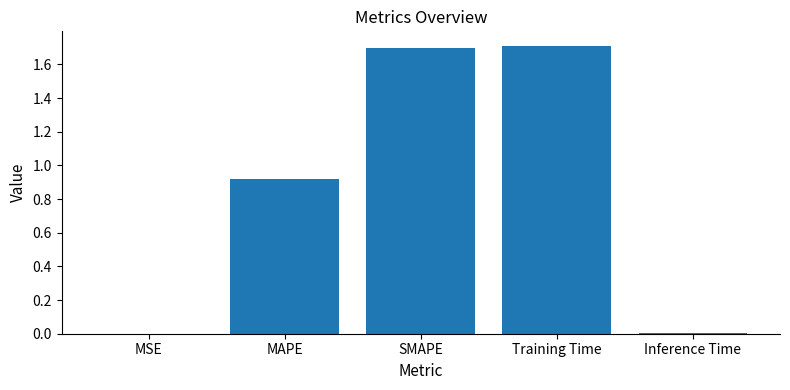

Which has a higher value, MAPE or SMAPE?

SMAPE